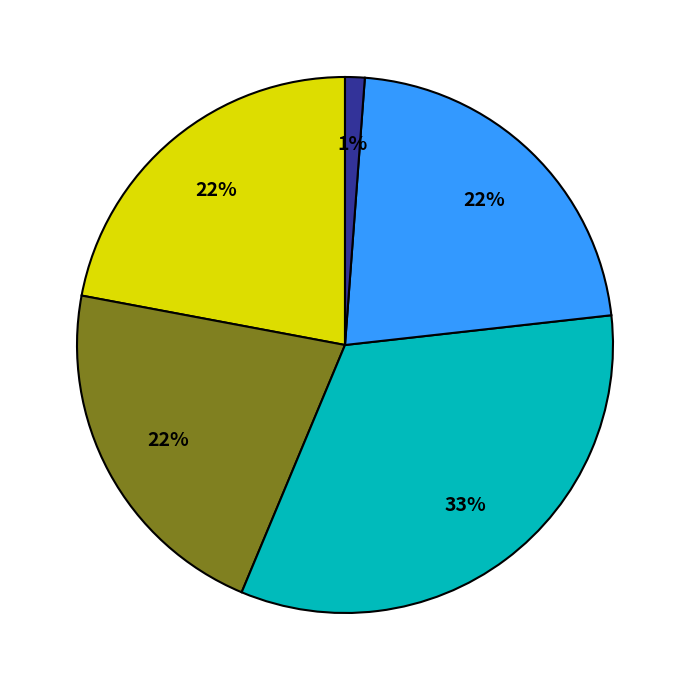

To the nearest percent, what is the average slice percentage?

20%